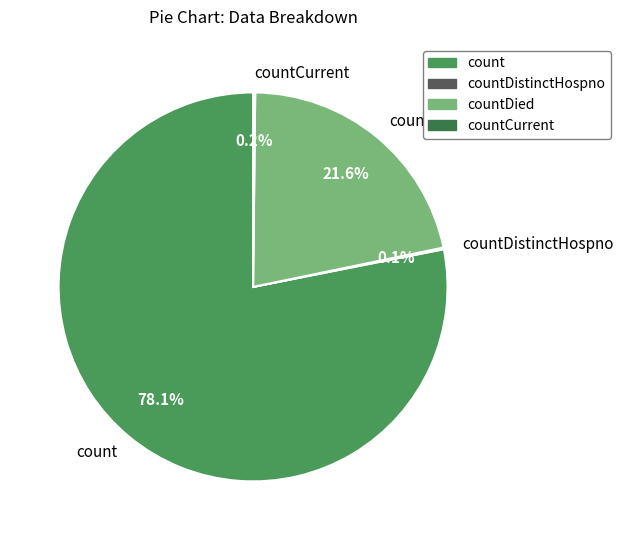

Does count account for over 50% of the chart?

Yes